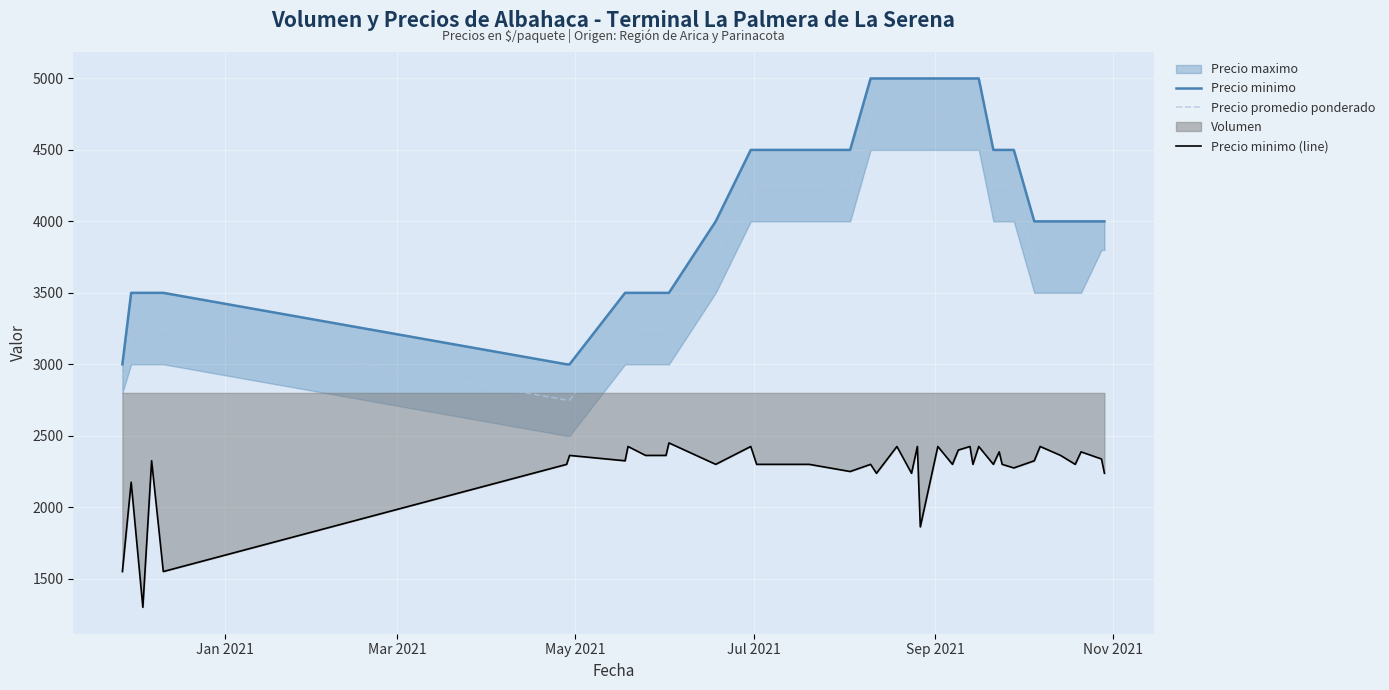

Reading right to left, extract all data points from this chart.

Precio minimo: 4000.0	4000.0	4000.0	4000.0	4000.0	4000.0	4000.0	4500.0	4500.0	4500.0	4500.0	5000.0	5000.0	5000.0	5000.0	5000.0	5000.0	5000.0	5000.0	5000.0	5000.0	5000.0	5000.0	4500.0	4500.0	4500.0	4500.0	4000.0	3500.0	3500.0	3500.0	3500.0	3500.0	3000.0	3000.0	3500.0	3500.0	3500.0	3500.0	3000.0
Precio promedio ponderado: 3900.0	3900.0	3750.0	3750.0	3750.0	3750.0	3750.0	4250.0	4250.0	4250.0	4250.0	4750.0	4750.0	4750.0	4750.0	4750.0	4750.0	4750.0	4750.0	4750.0	4750.0	4750.0	4750.0	4250.0	4250.0	4250.0	4250.0	3750.0	3250.0	3250.0	3250.0	3250.0	3250.0	2750.0	2750.0	3250.0	3250.0	3250.0	3250.0	2900.0
Precio minimo (line): 2237.5	2337.5	2387.5	2300.0	2362.5	2425.0	2325.0	2275.0	2300.0	2387.5	2300.0	2425.0	2300.0	2425.0	2400.0	2300.0	2425.0	1862.5	2425.0	2237.5	2425.0	2237.5	2300.0	2250.0	2300.0	2300.0	2425.0	2300.0	2450.0	2362.5	2362.5	2425.0	2325.0	2362.5	2300.0	1550.0	2325.0	1300.0	2175.0	1550.0